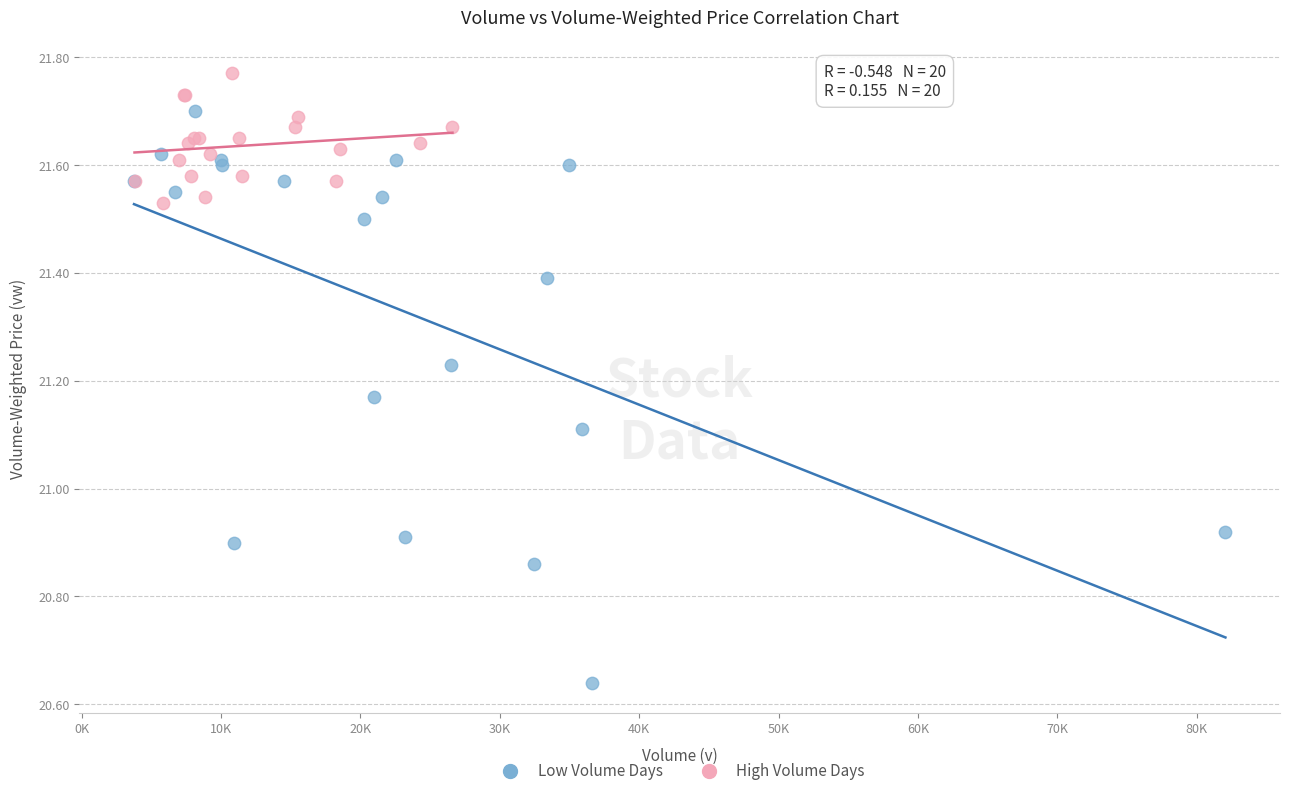

What are all the series names shown in the legend?

Low Volume Days, High Volume Days